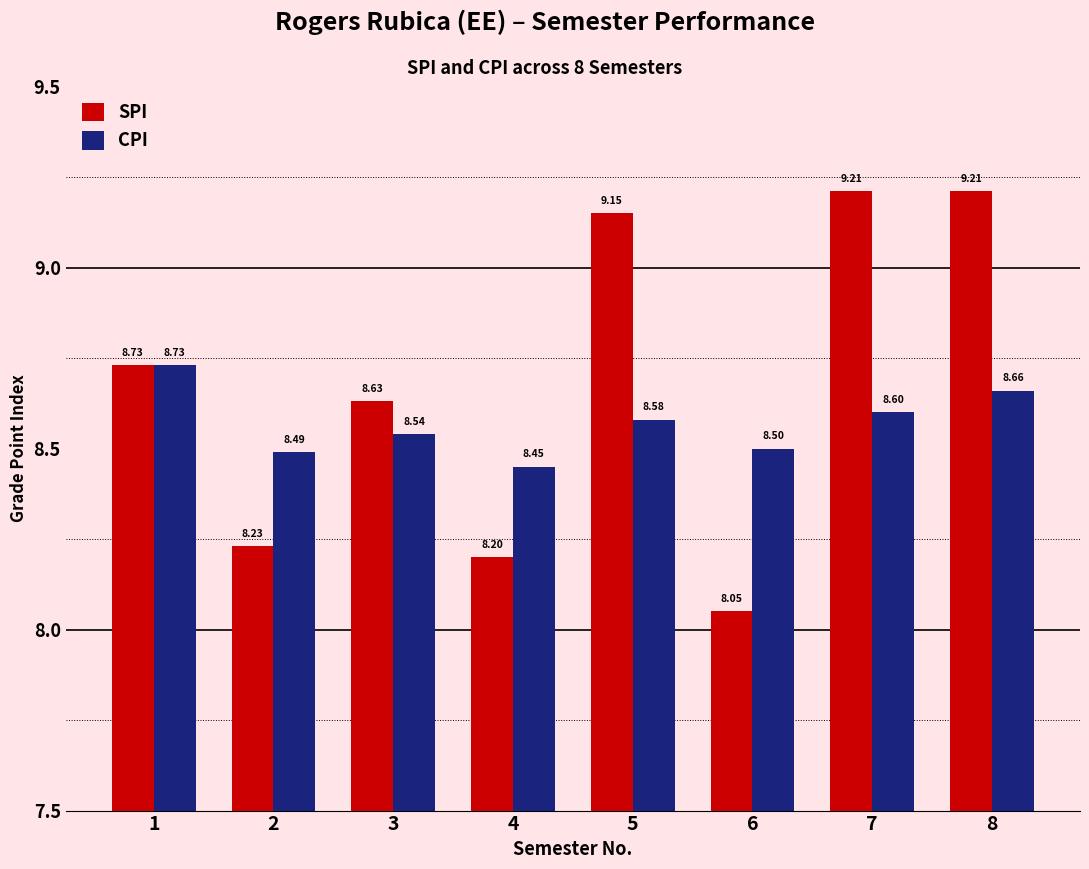

Does the chart contain any negative values?

No